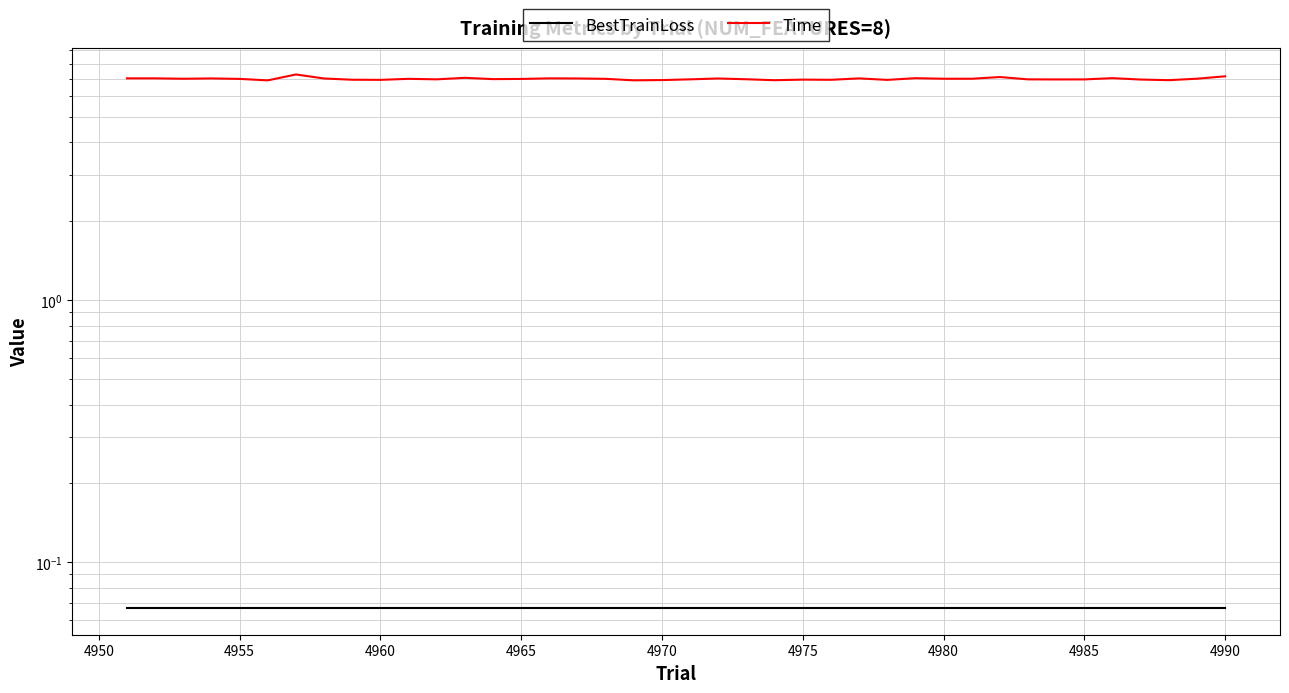

Rank the series by their average value, from highest to lowest.

Time, BestTrainLoss